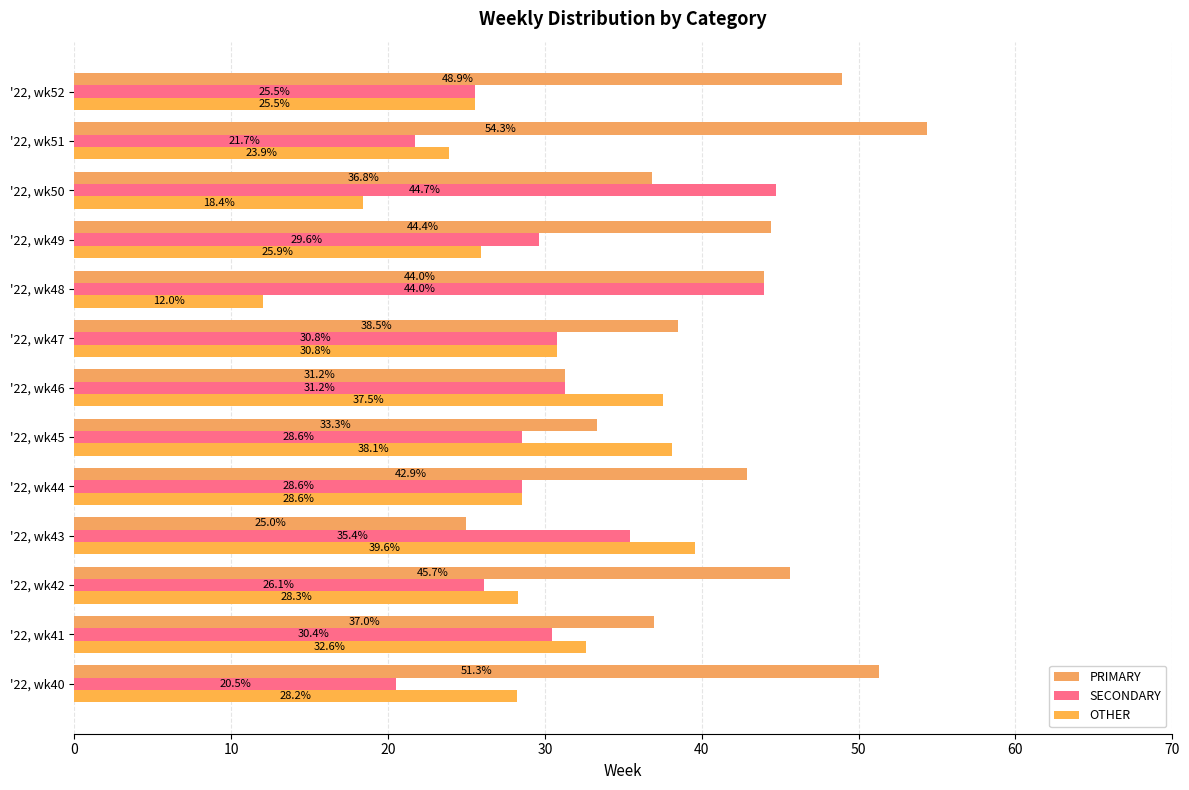

What is the value of the PRIMARY bar at the 7th from the left?

31.2